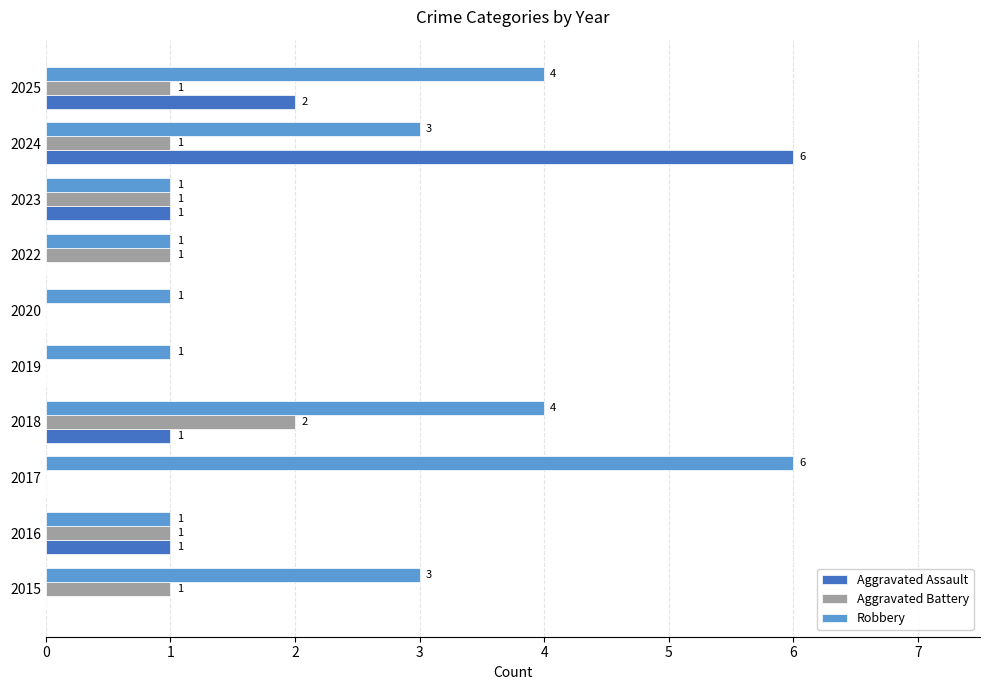

At which category is the sum across all series the highest?

2024